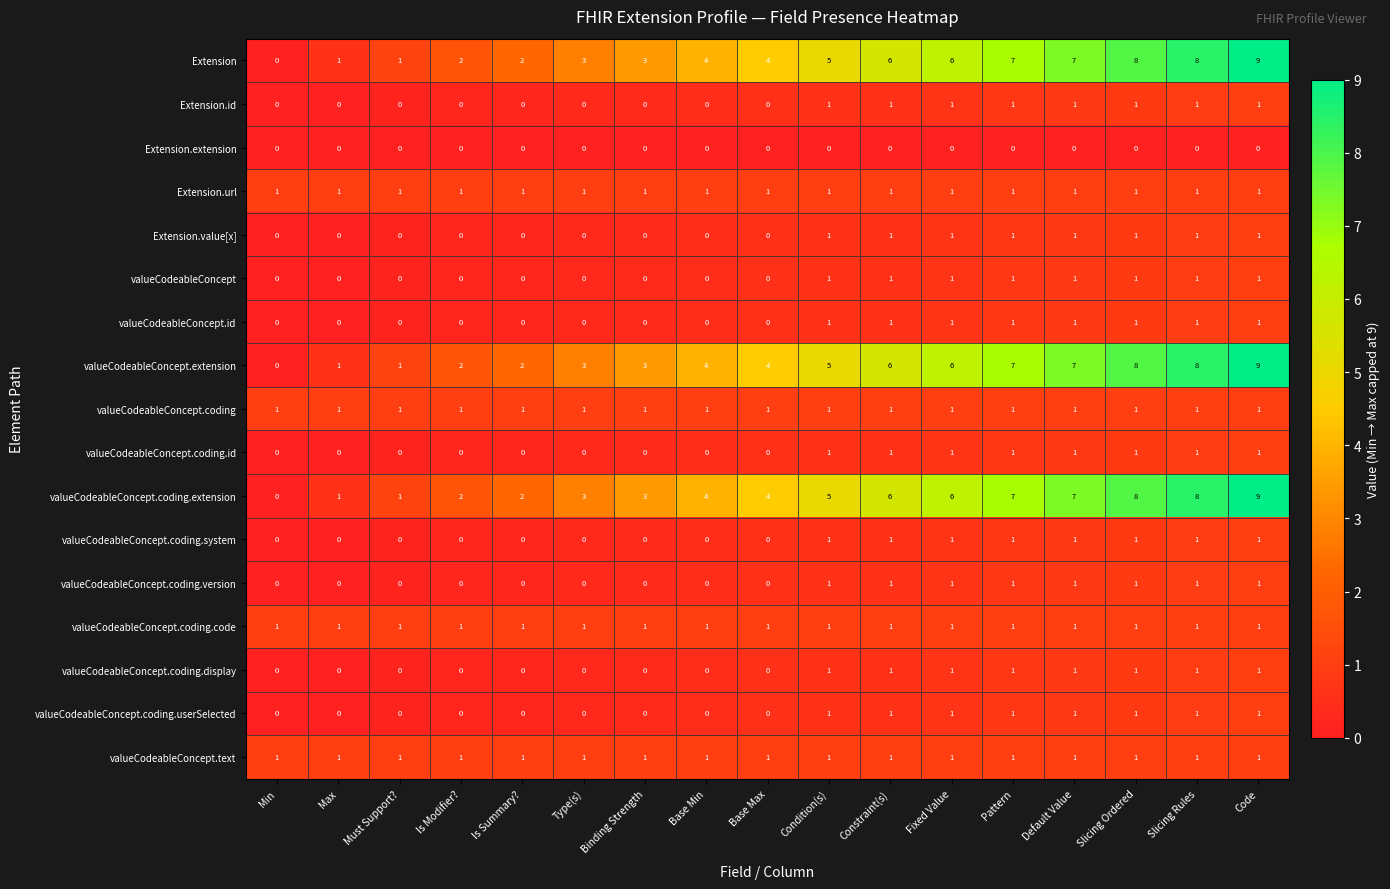

Which category has the highest value across all series?

Code